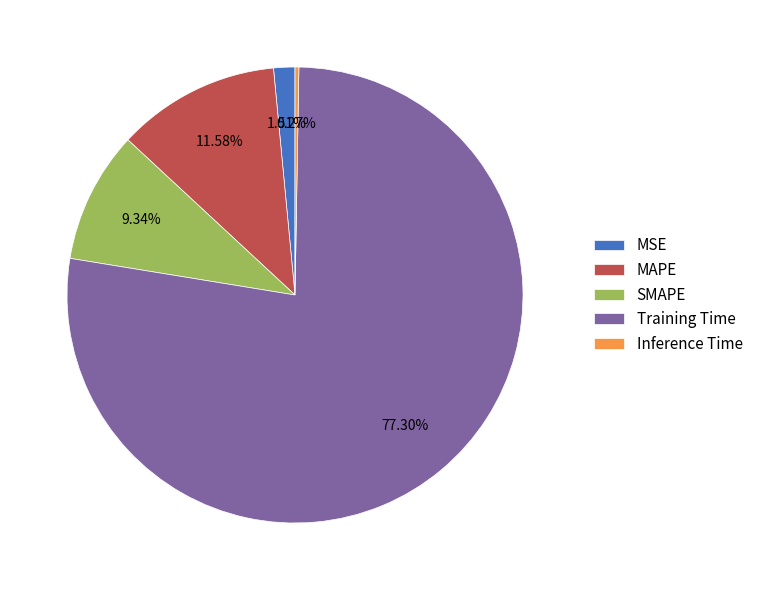

Which slice represents more than half of the pie?

Training Time